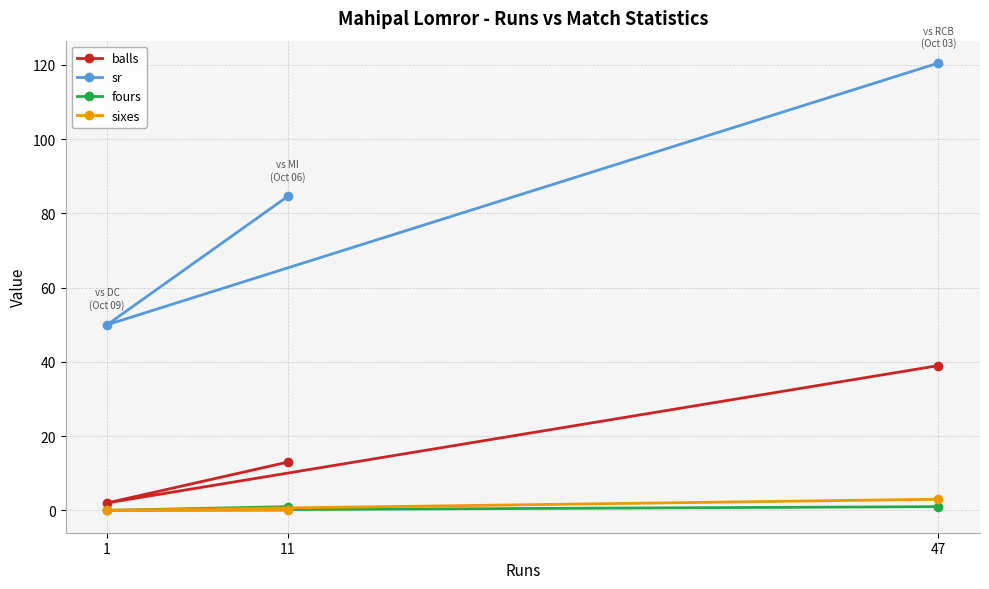

Reading left to right, transcribe all the data shown in this chart.

balls: 1=2.0	11=13.0	47=39.0
sr: 1=50.0	11=84.6	47=120.5
fours: 1=0.0	11=1.0	47=1.0
sixes: 1=0.0	11=0.0	47=3.0